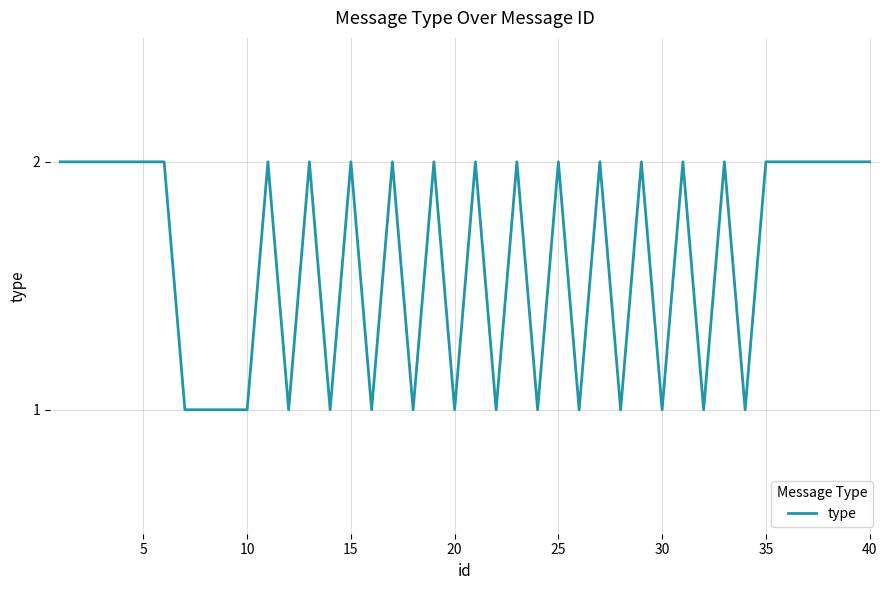

How many lines are shown in the chart?

1